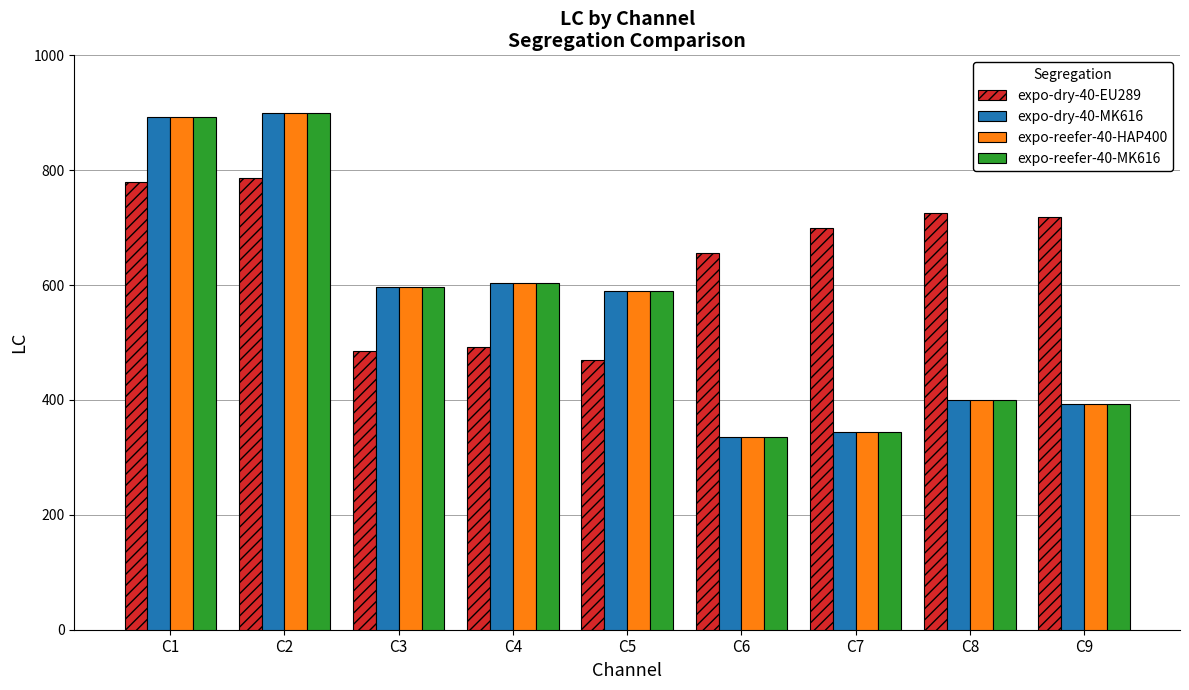

Reading left to right, what are all the values shown in this chart?

expo-dry-40-EU289: C1=780	C2=787	C3=486	C4=492	C5=470	C6=656	C7=700	C8=725	C9=718
expo-dry-40-MK616: C1=892	C2=900	C3=597	C4=603	C5=590	C6=336	C7=345	C8=400	C9=393
expo-reefer-40-HAP400: C1=892	C2=900	C3=597	C4=603	C5=590	C6=336	C7=345	C8=400	C9=393
expo-reefer-40-MK616: C1=892	C2=900	C3=597	C4=603	C5=590	C6=336	C7=345	C8=400	C9=393